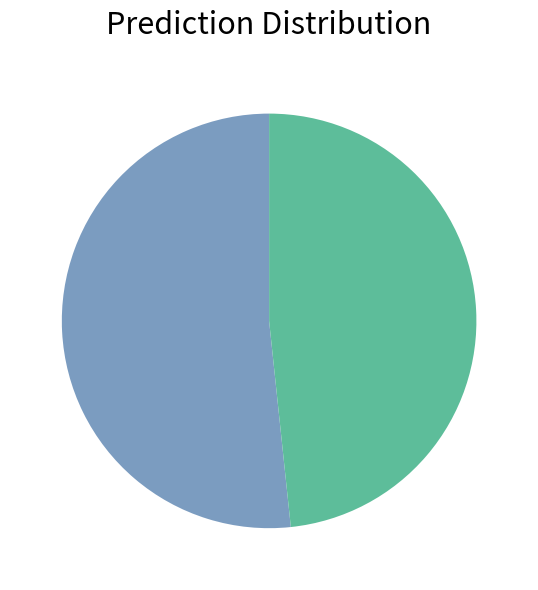

Does any single category account for the majority?

Yes